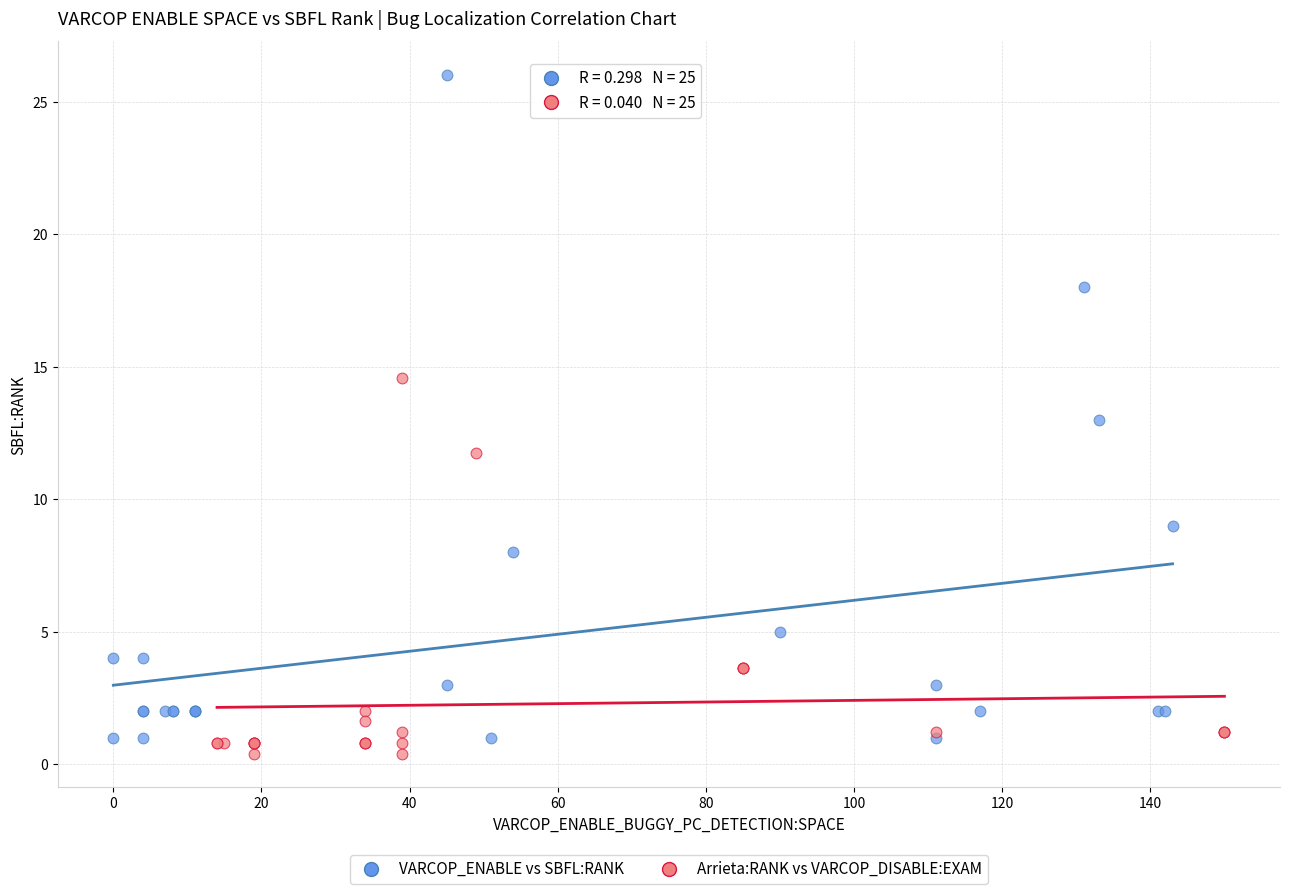

What are all the series names shown in the legend?

VARCOP_ENABLE vs SBFL:RANK, Arrieta:RANK vs VARCOP_DISABLE:EXAM